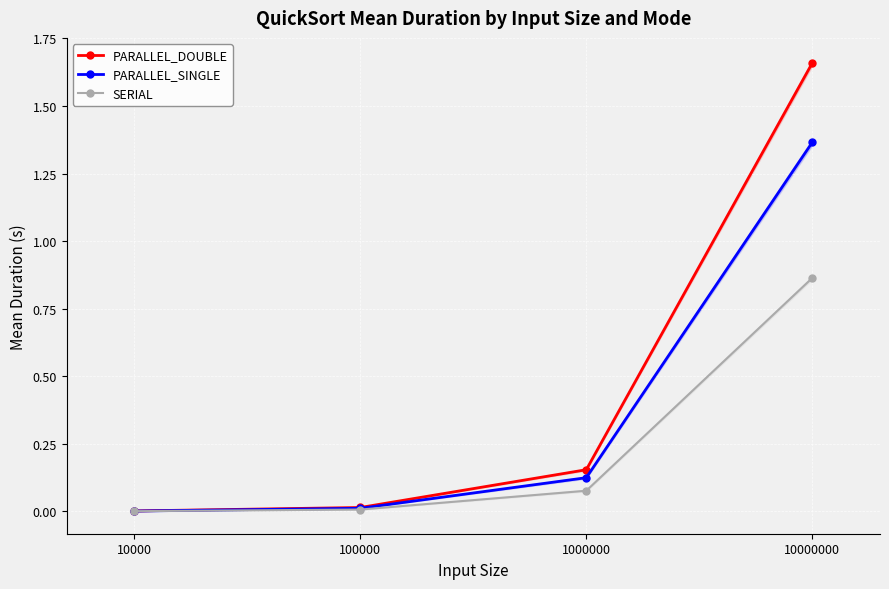

What is the maximum value for PARALLEL_DOUBLE?

1.7